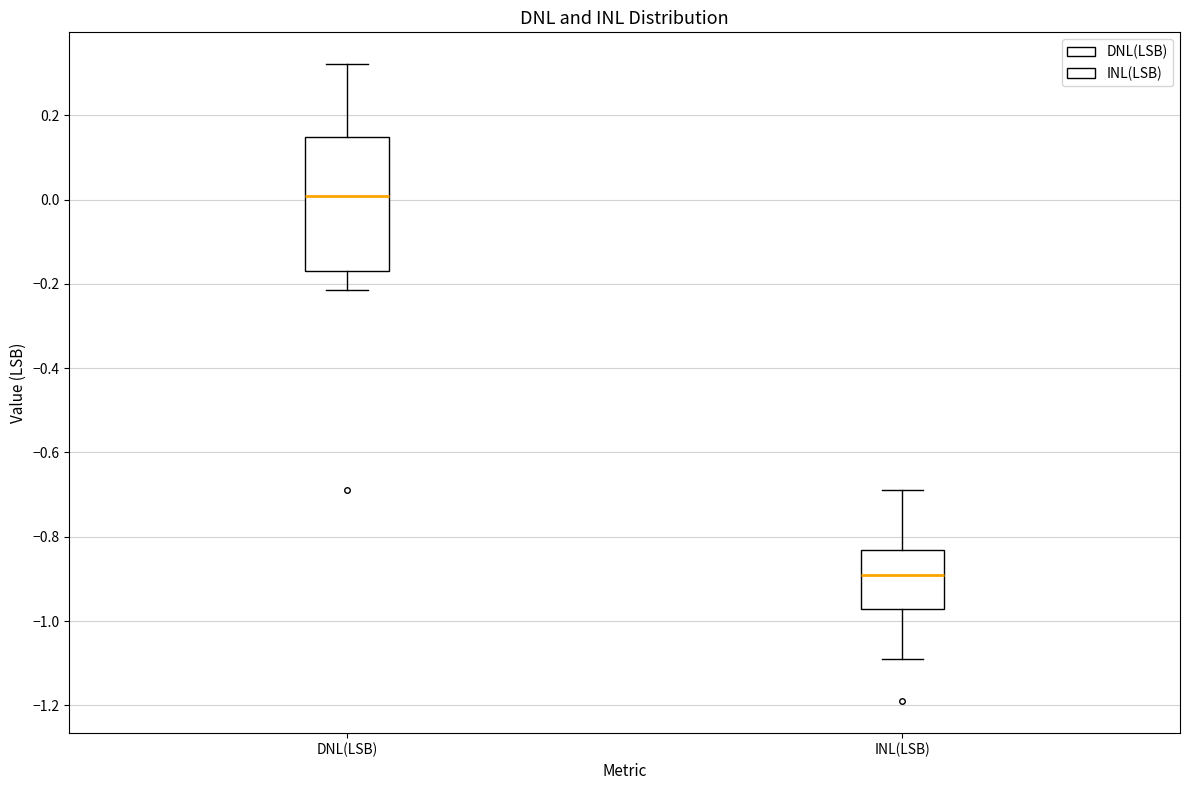

Where does the median line of the box for DNL(LSB) sit on the y-axis? The values are not printed on the chart, so give them approximately, as read against the axis.

0.00